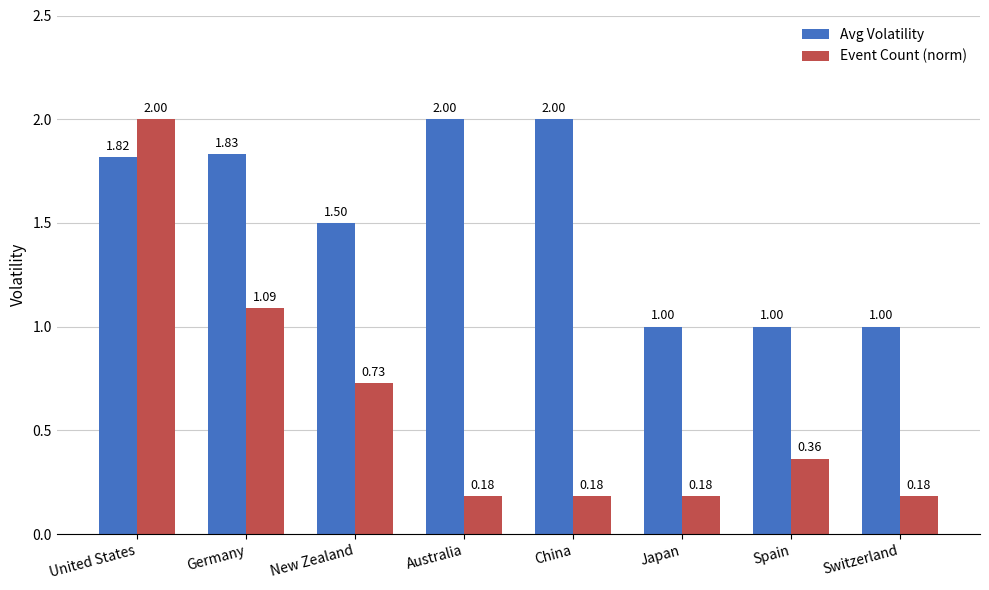

The value of Avg Volatility at Switzerland is 0.7. True or false?

False